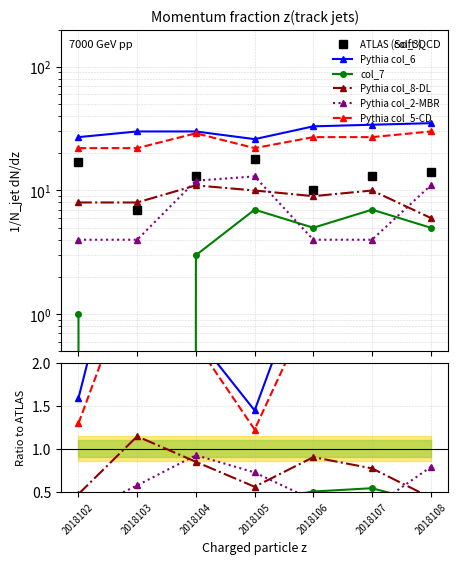

Which category has the lowest value in the Pythia col_2-MBR series?

2018102